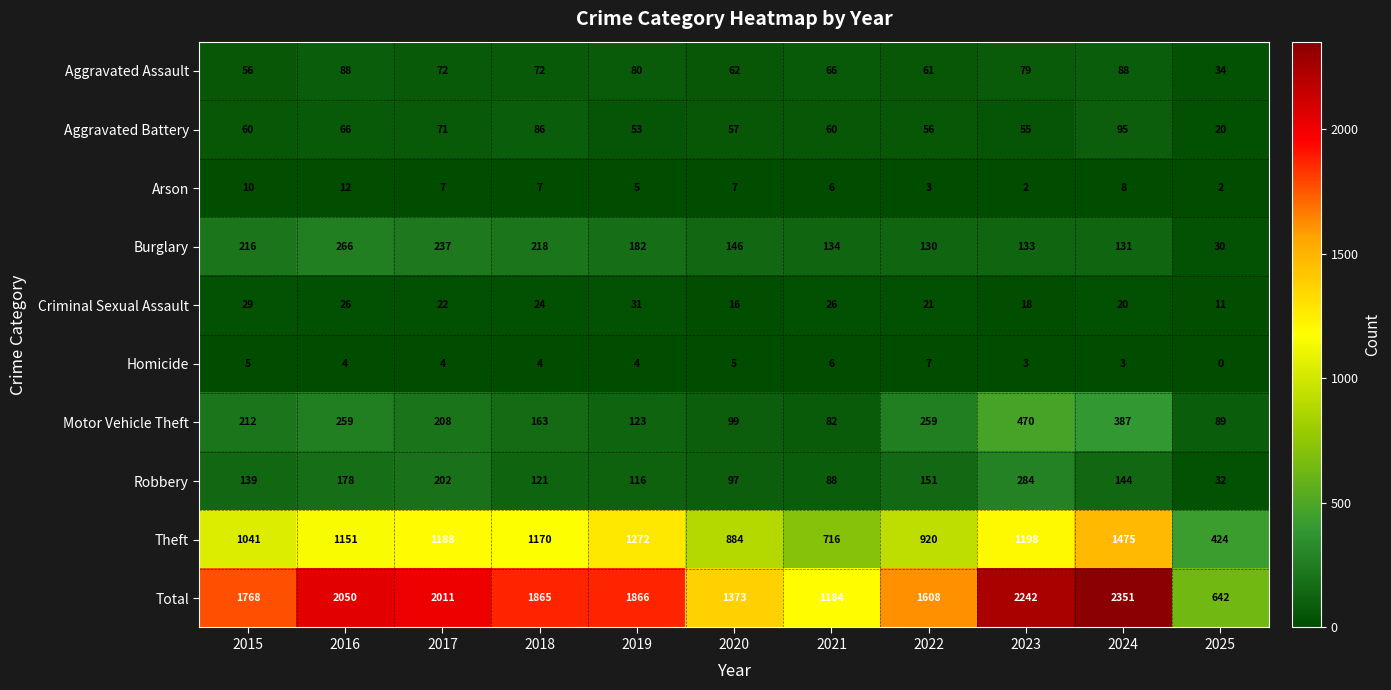

Where is Aggravated Assault nearest to the value 61?

2022